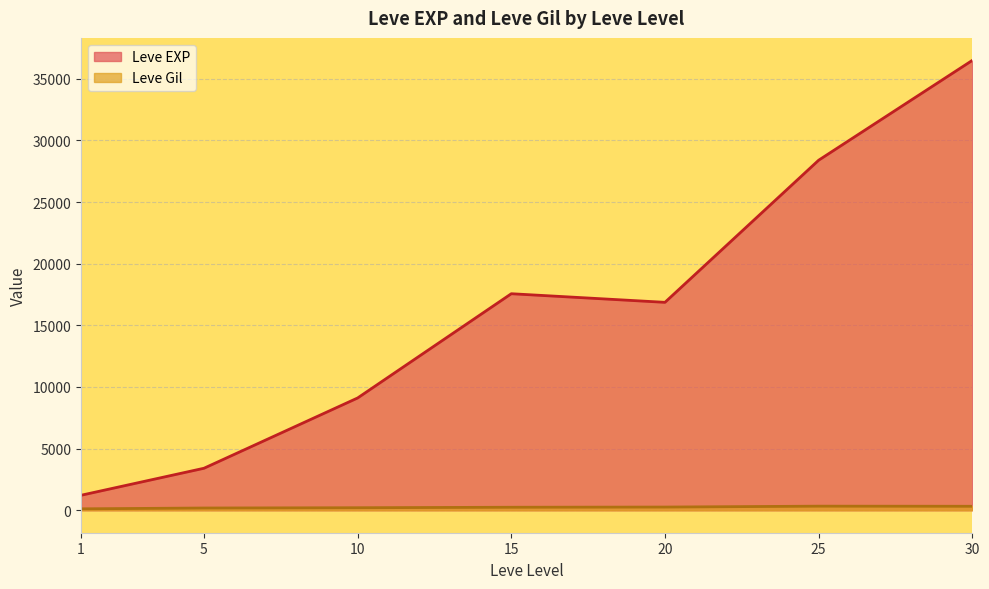

Rank the series by their average value, from lowest to highest.

Leve Gil, Leve EXP